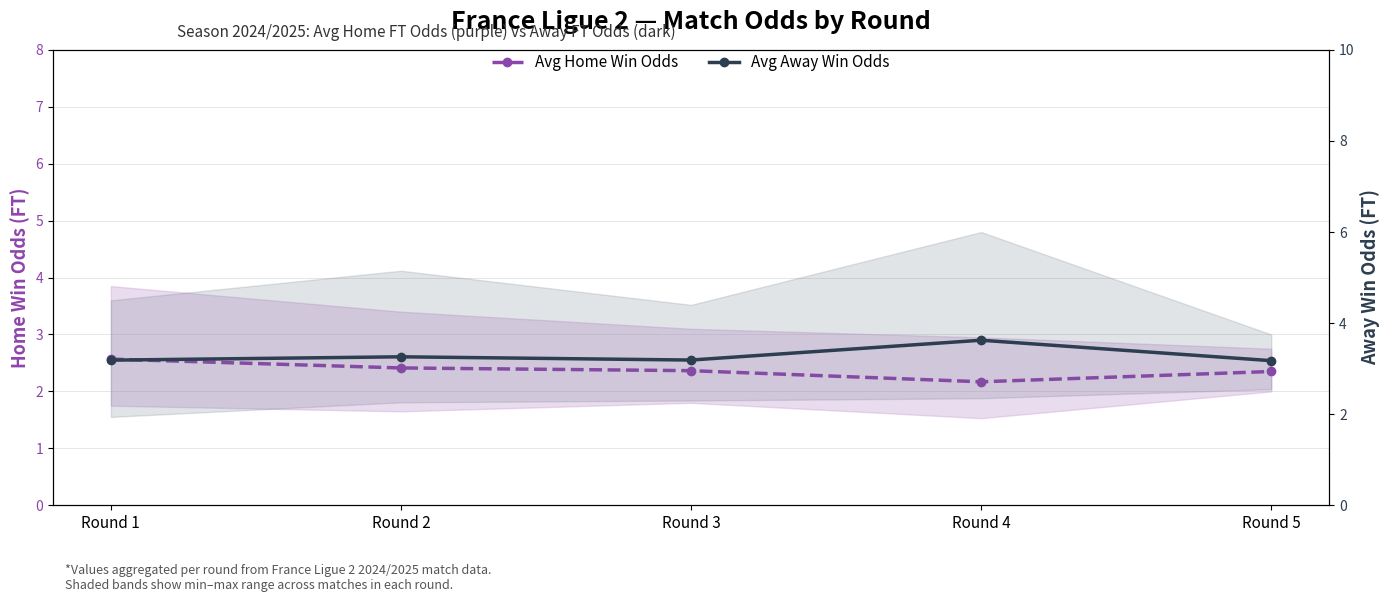

What is the maximum value shown in the chart?

3.6